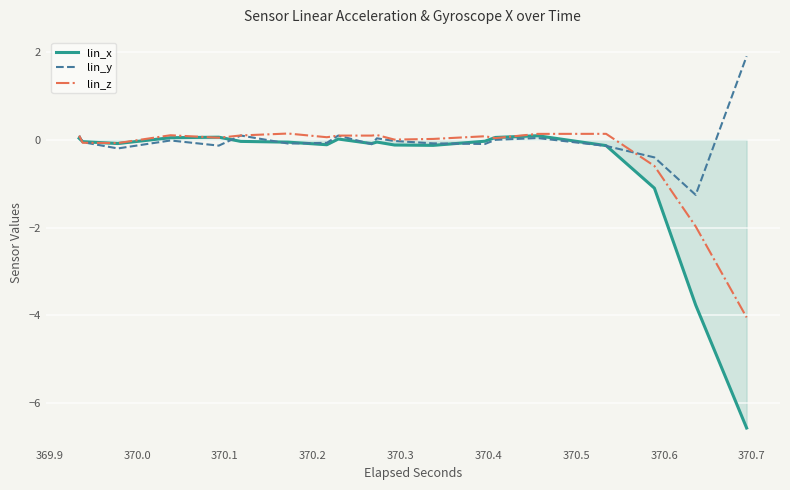

Rank the series by their average value, from lowest to highest.

lin_x, lin_z, lin_y